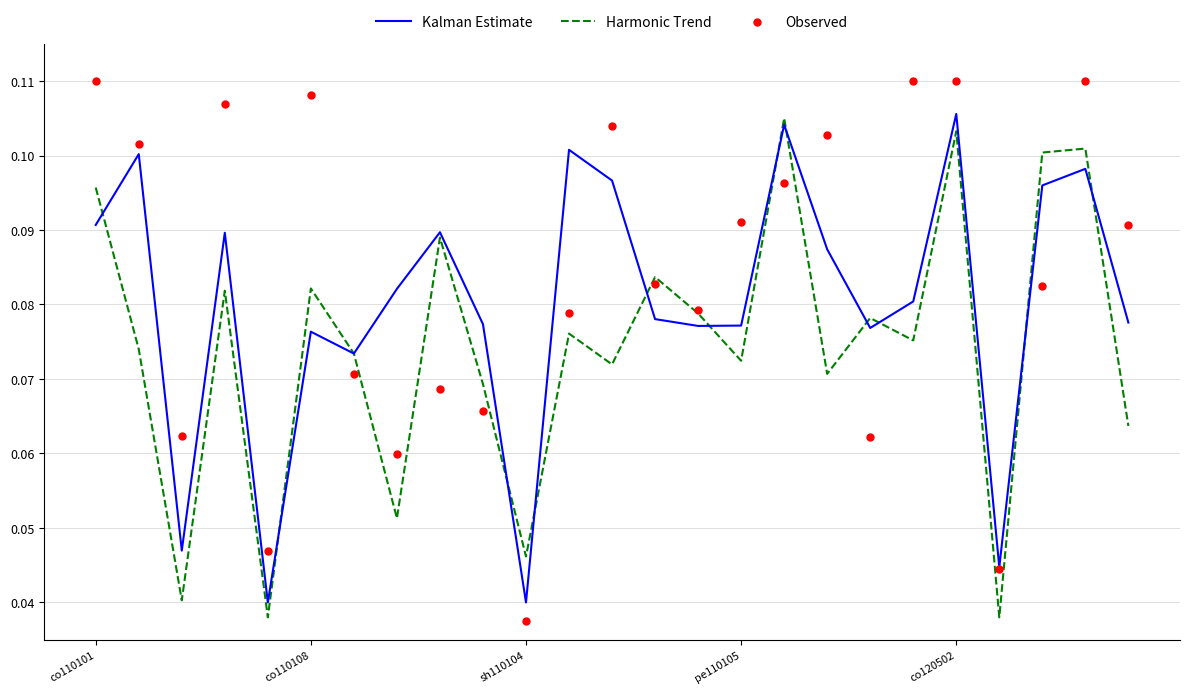

What are all the series names shown in the legend?

Kalman Estimate, Harmonic Trend, Observed